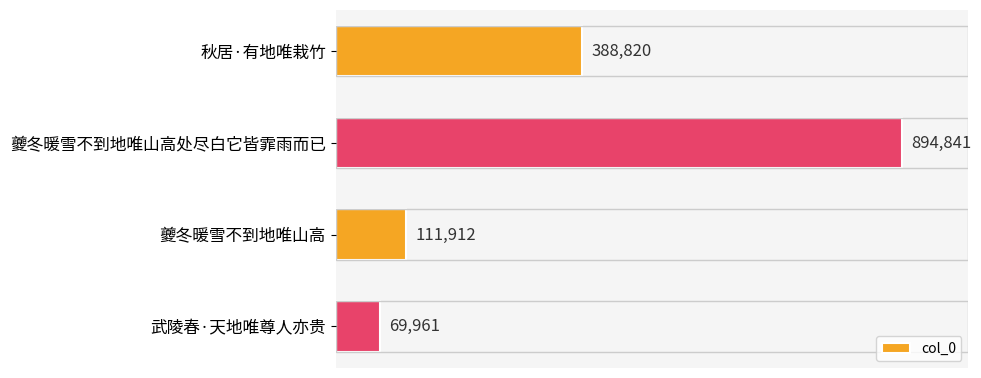

Are the bars horizontal?

Yes